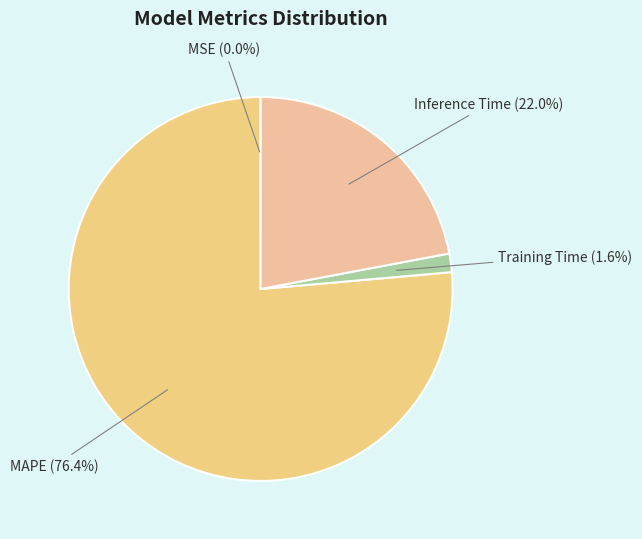

Does MAPE represent more than half of the total?

Yes